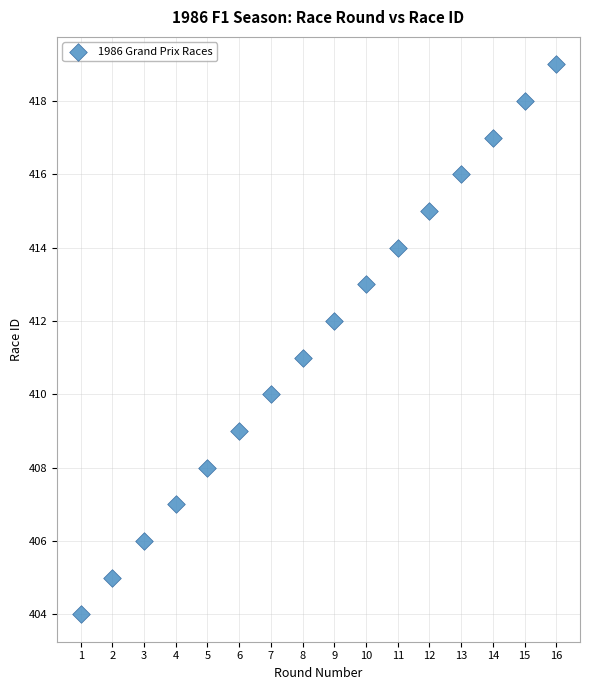

What is the range of Y values (max minus min)?

15